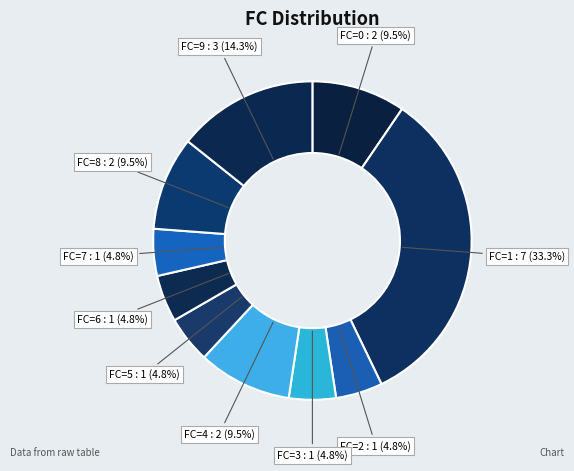

To the nearest percent, what is the average slice percentage?

10%